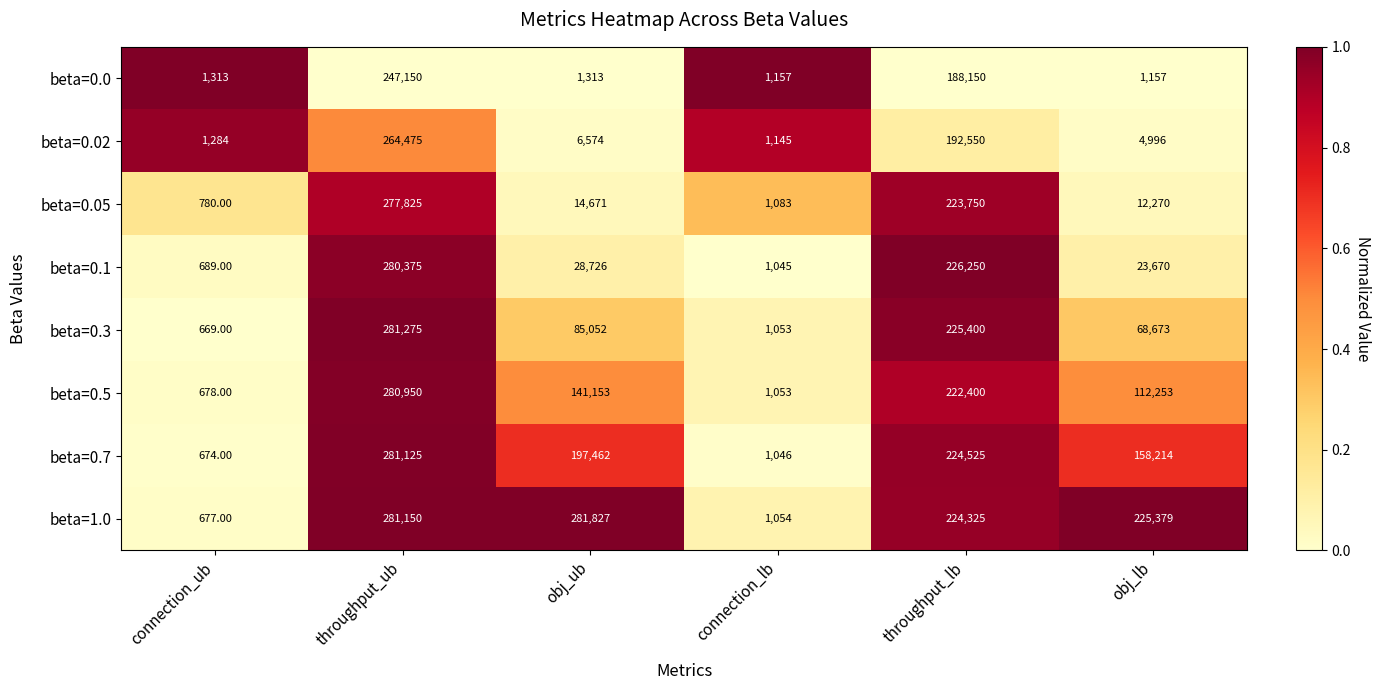

Count the number of data series in this chart.

8